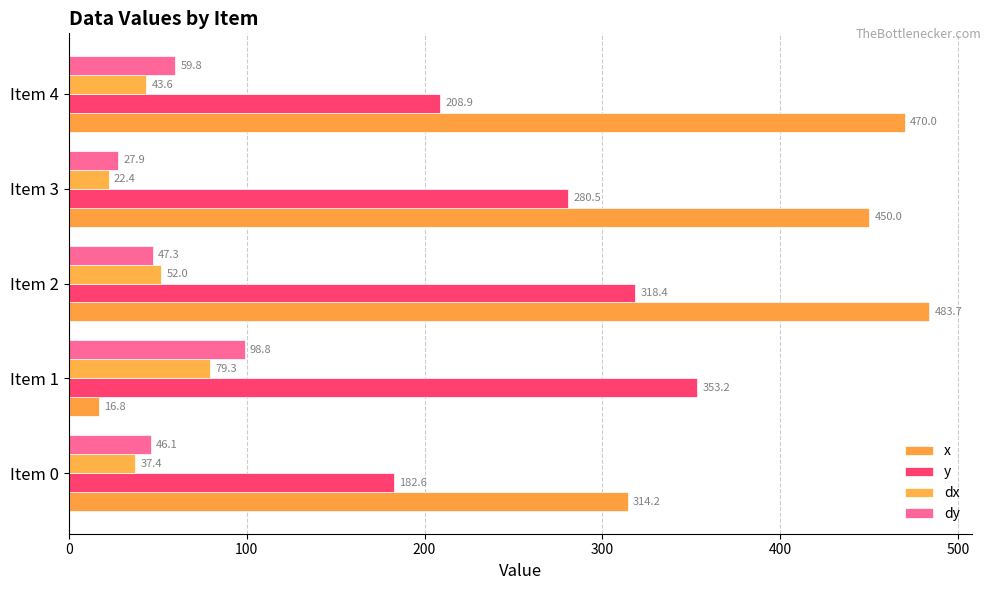

How many distinct data groups are displayed?

4